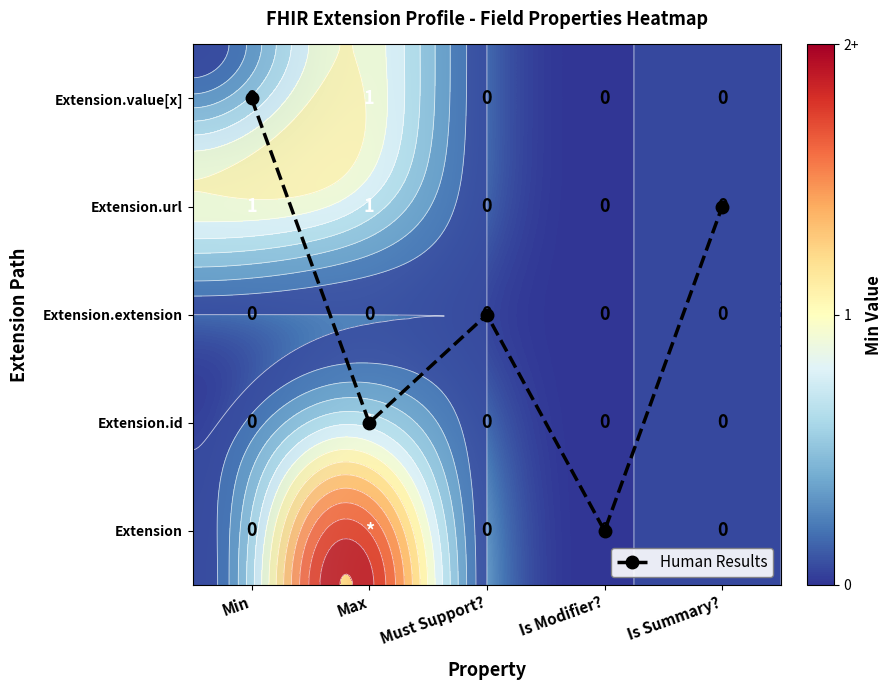

The Extension.value[x] series shows -1 at Must Support?. True or false?

False